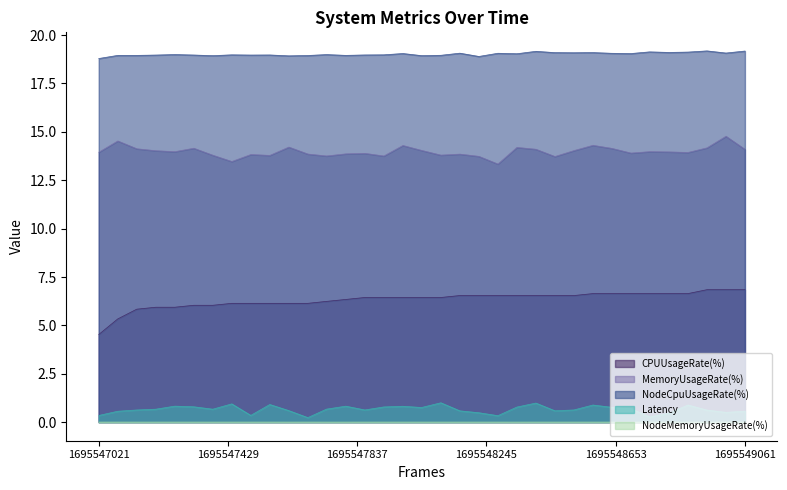

Rank the series by their maximum value, from highest to lowest.

NodeCpuUsageRate(%), MemoryUsageRate(%), CPUUsageRate(%), Latency, NodeMemoryUsageRate(%)